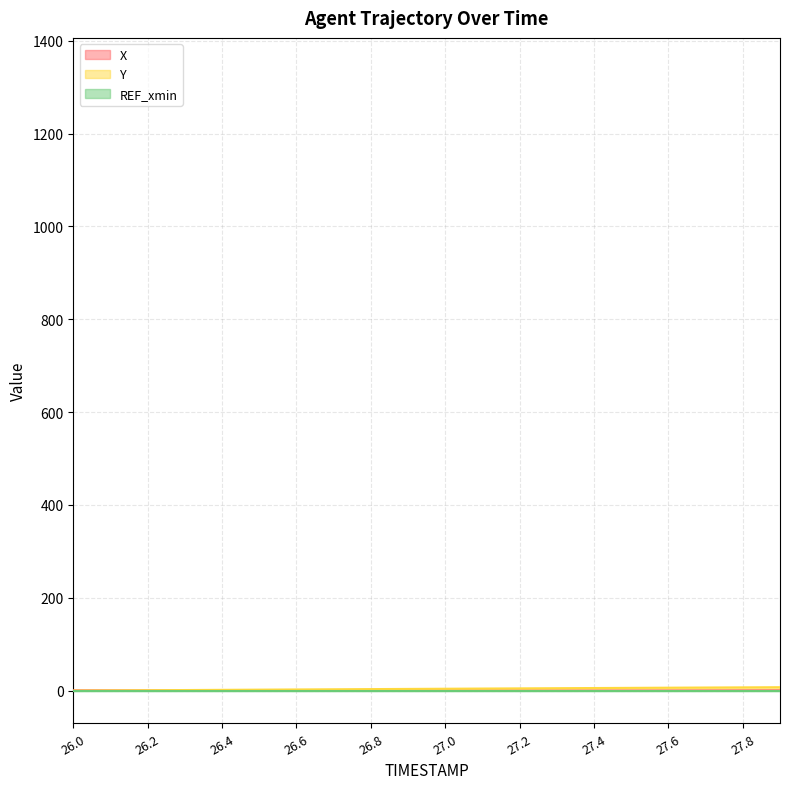

What is the greatest value displayed?

7.4